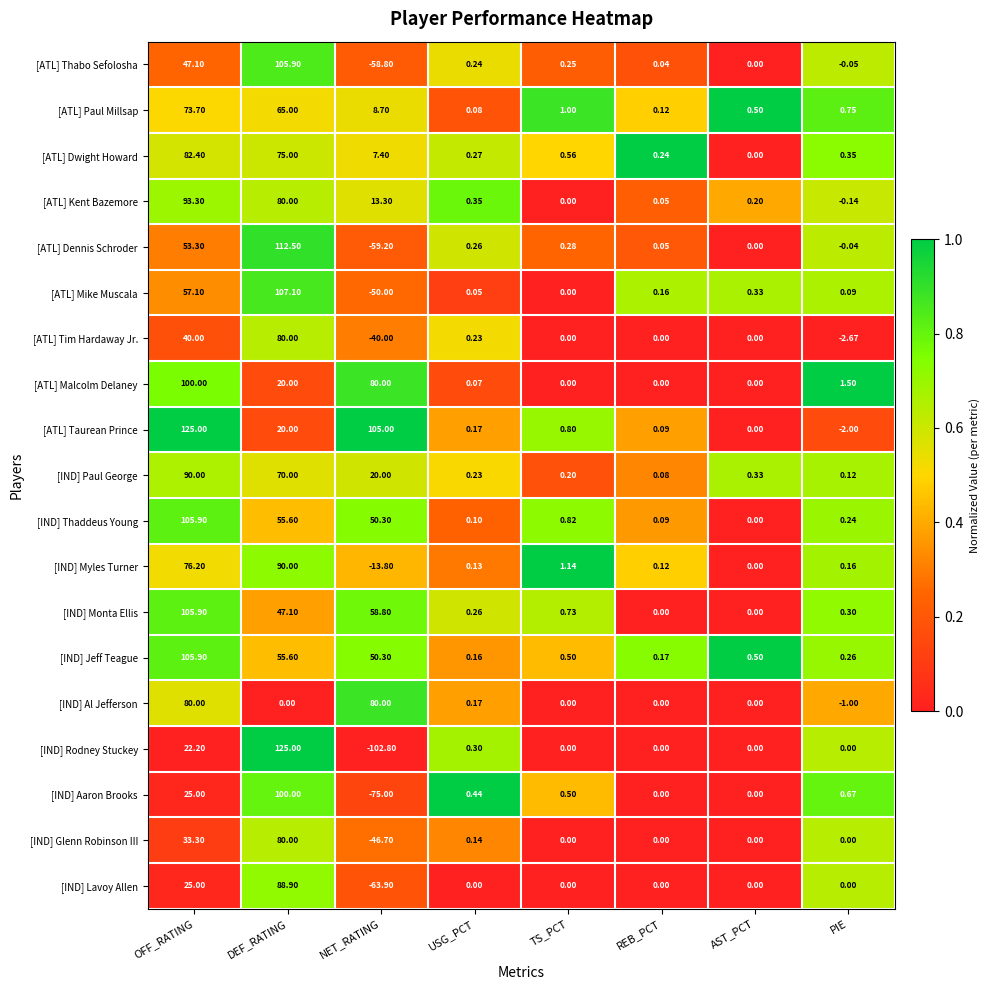

What is the spread (max minus min) of values at NET_RATING?

207.8